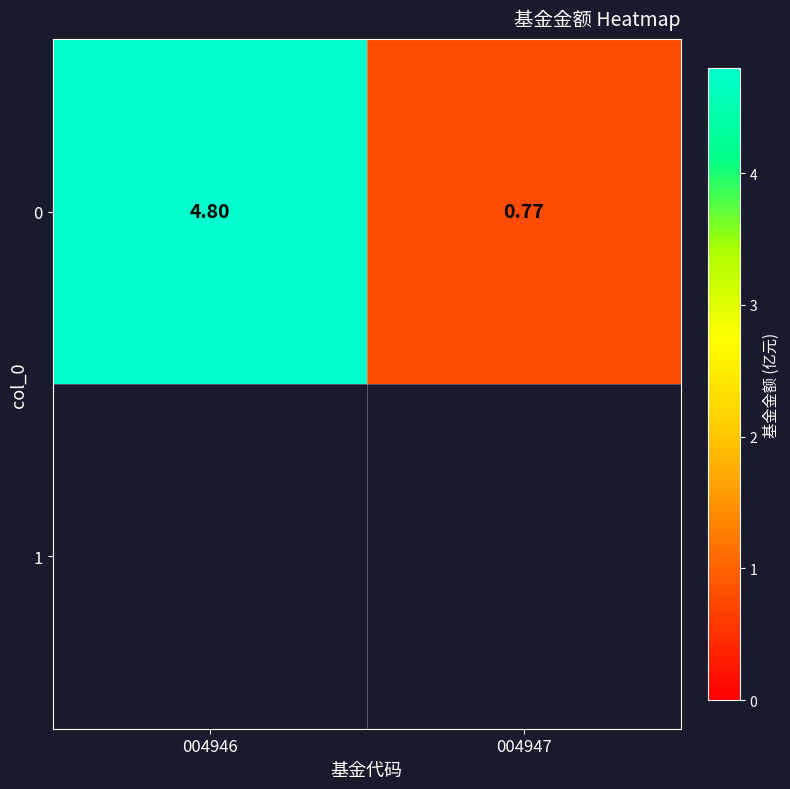

The chart shows a value of 0.8 at 004947. True or false?

True